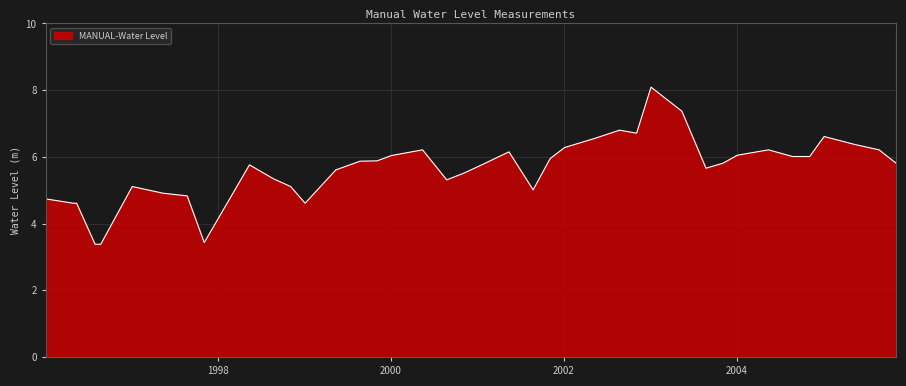

What is the smallest value displayed?

3.4